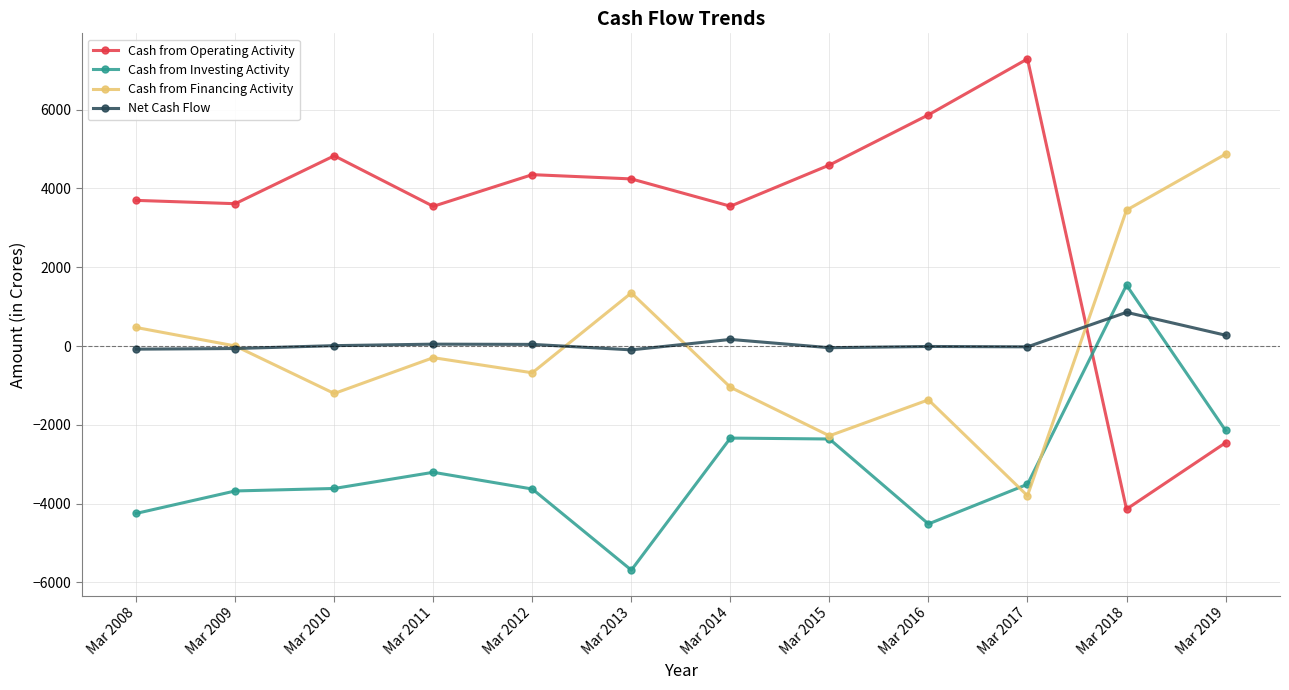

Which series has the largest total across all categories?

Cash from Operating Activity